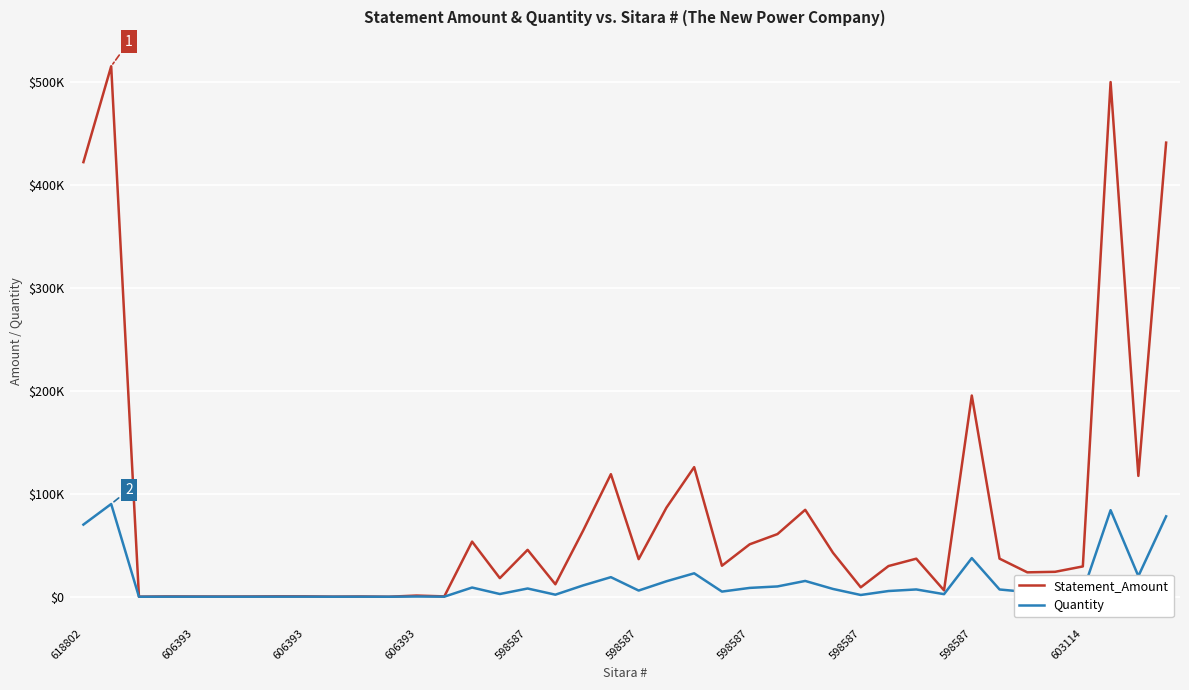

What are all the series names shown in the legend?

Statement_Amount, Quantity